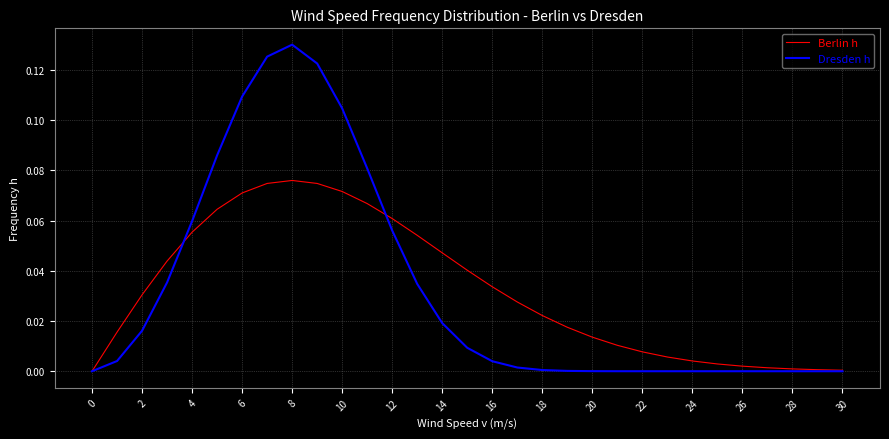

Which series has the largest range (max minus min)?

Dresden h